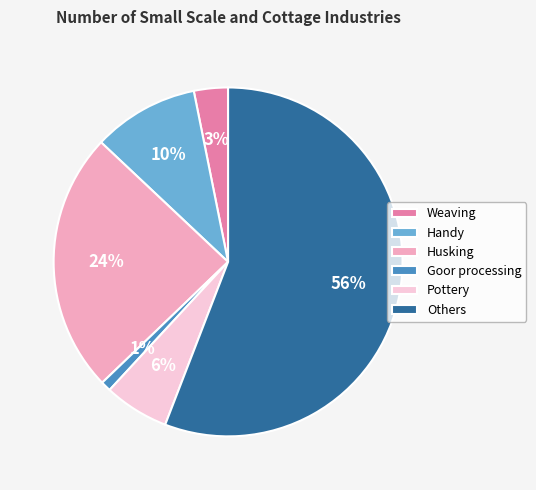

The Weaving slice represents 3% of the pie. True or false?

True